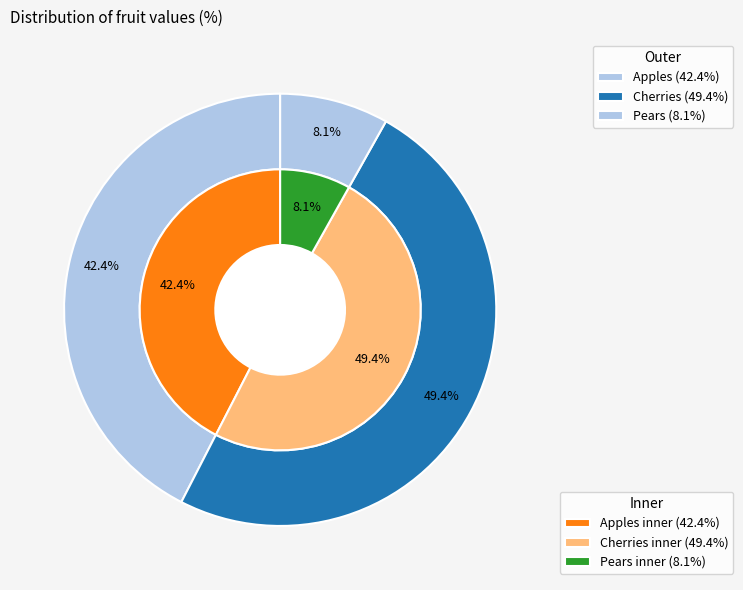

Is the sum of Apples and Pears greater than half?

Yes